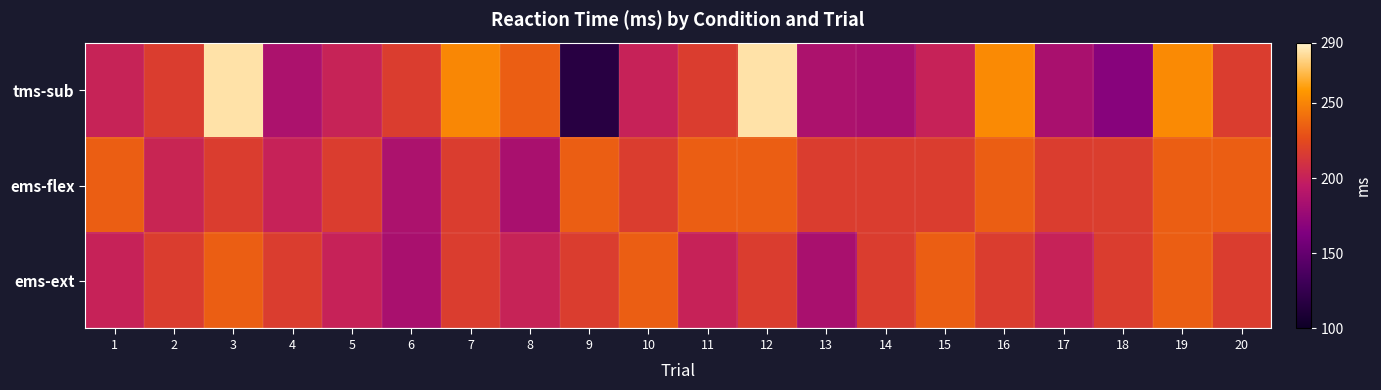

Reading left to right, what are all the values shown in this chart?

tms-sub: 1=201.0	2=217.5	3=284.2	4=186.0	5=201.0	6=217.5	7=251.0	8=234.0	9=117.5	10=200.8	11=217.5	12=284.2	13=185.8	14=184.0	15=200.8	16=252.5	17=184.2	18=167.5	19=252.5	20=217.5
ems-flex: 1=234.0	2=202.5	3=217.5	4=200.8	5=217.5	6=185.8	7=217.5	8=184.2	9=234.2	10=217.5	11=234.0	12=234.2	13=217.5	14=217.5	15=217.5	16=234.2	17=217.5	18=217.8	19=234.2	20=234.2
ems-ext: 1=200.8	2=217.5	3=234.0	4=217.5	5=200.8	6=184.2	7=217.5	8=201.0	9=217.5	10=234.0	11=200.8	12=217.5	13=184.2	14=217.5	15=234.0	16=217.5	17=200.8	18=217.5	19=234.2	20=217.5